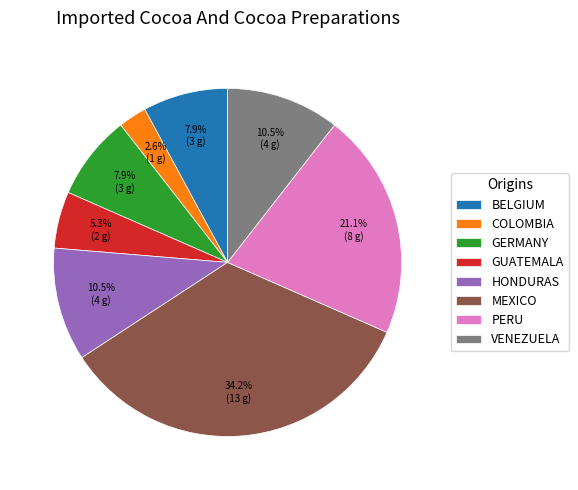

How many slices are in this pie chart?

8